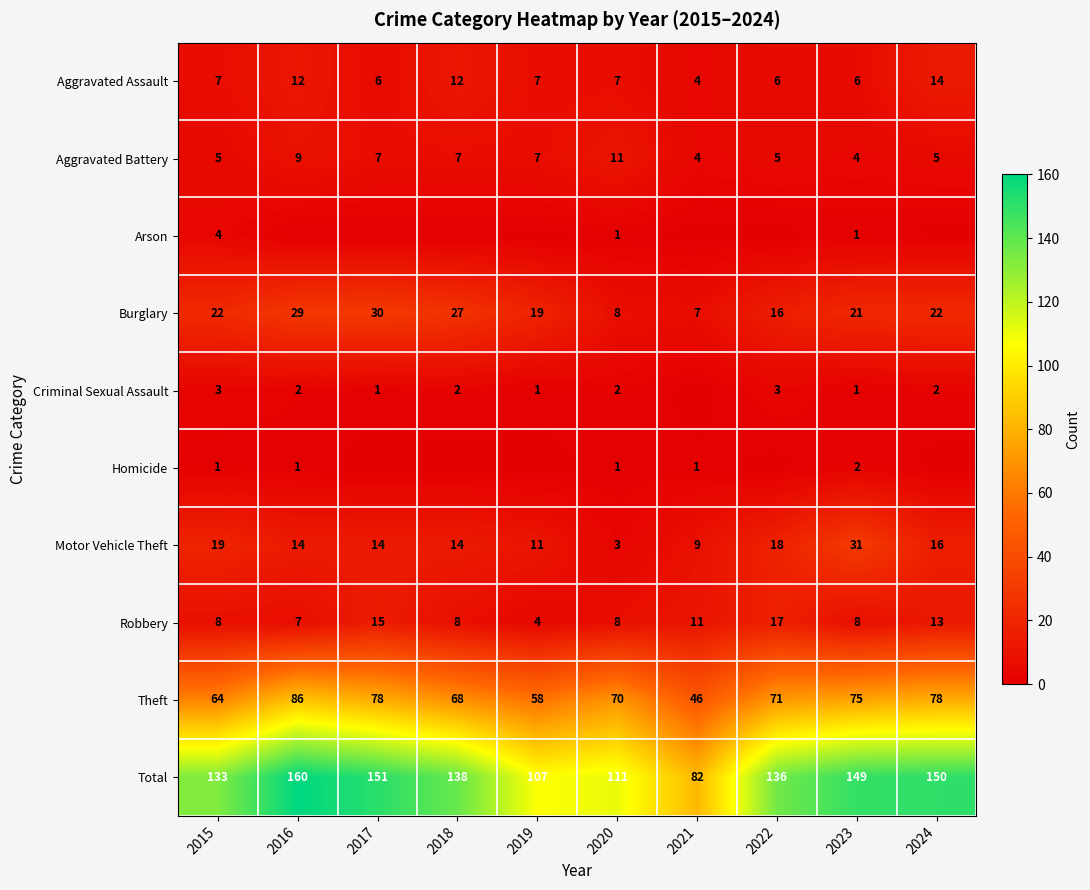

At which label does Total first exceed 138?

2016